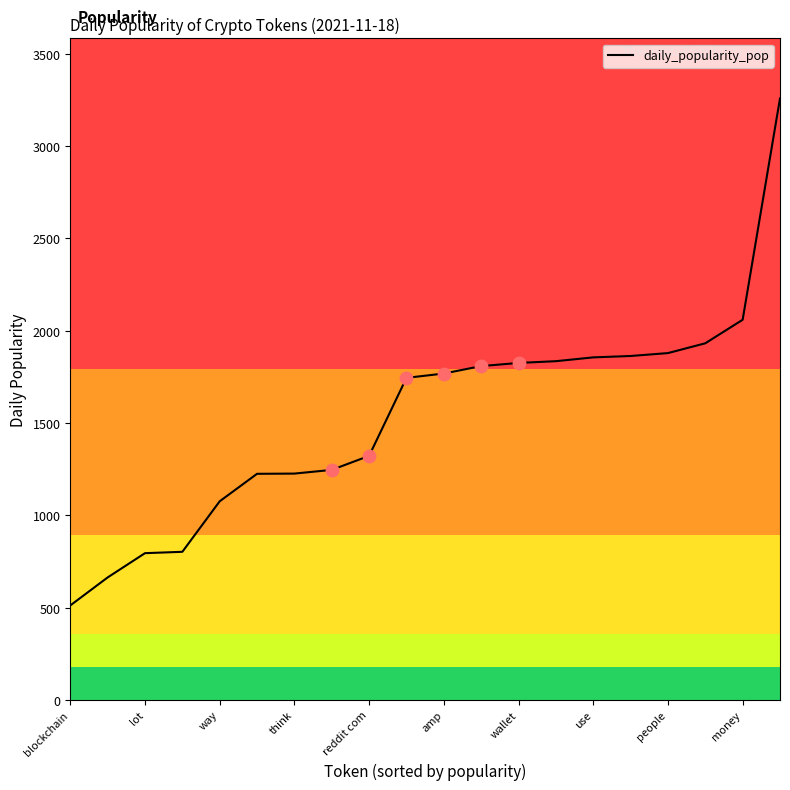

What is the difference between the maximum and minimum values?

2745.9